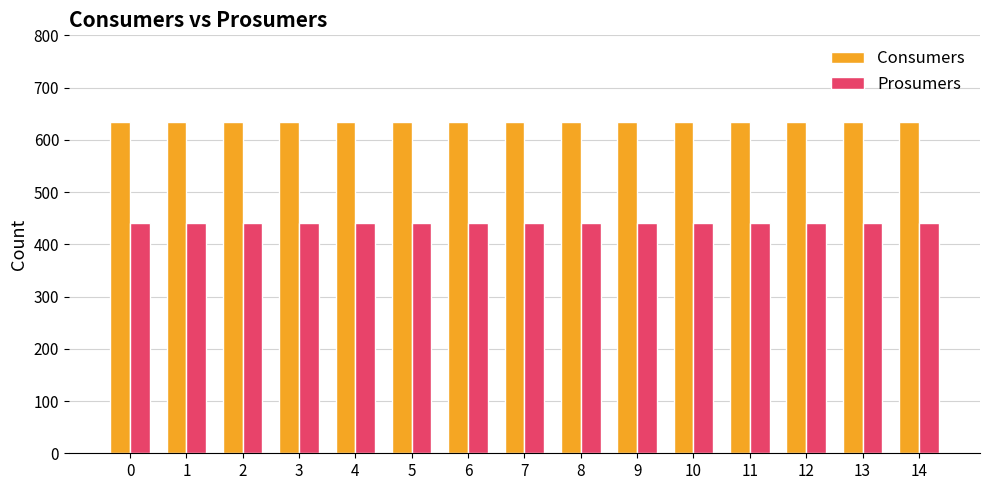

What is the value of the Consumers bar at the 4th from the left?

635